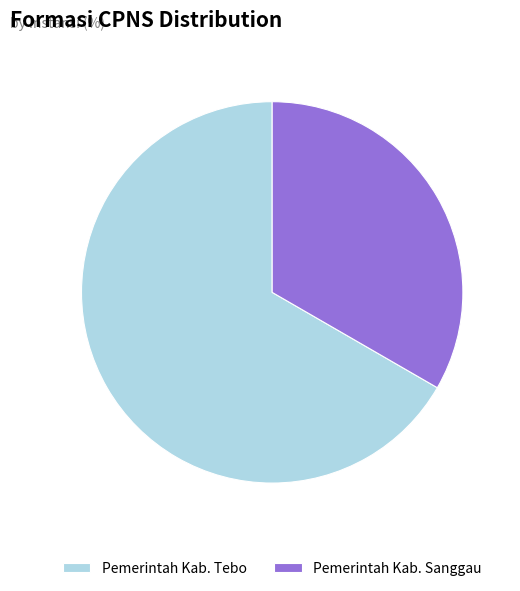

Between Pemerintah Kab. Sanggau and Pemerintah Kab. Tebo, which is larger?

Pemerintah Kab. Tebo